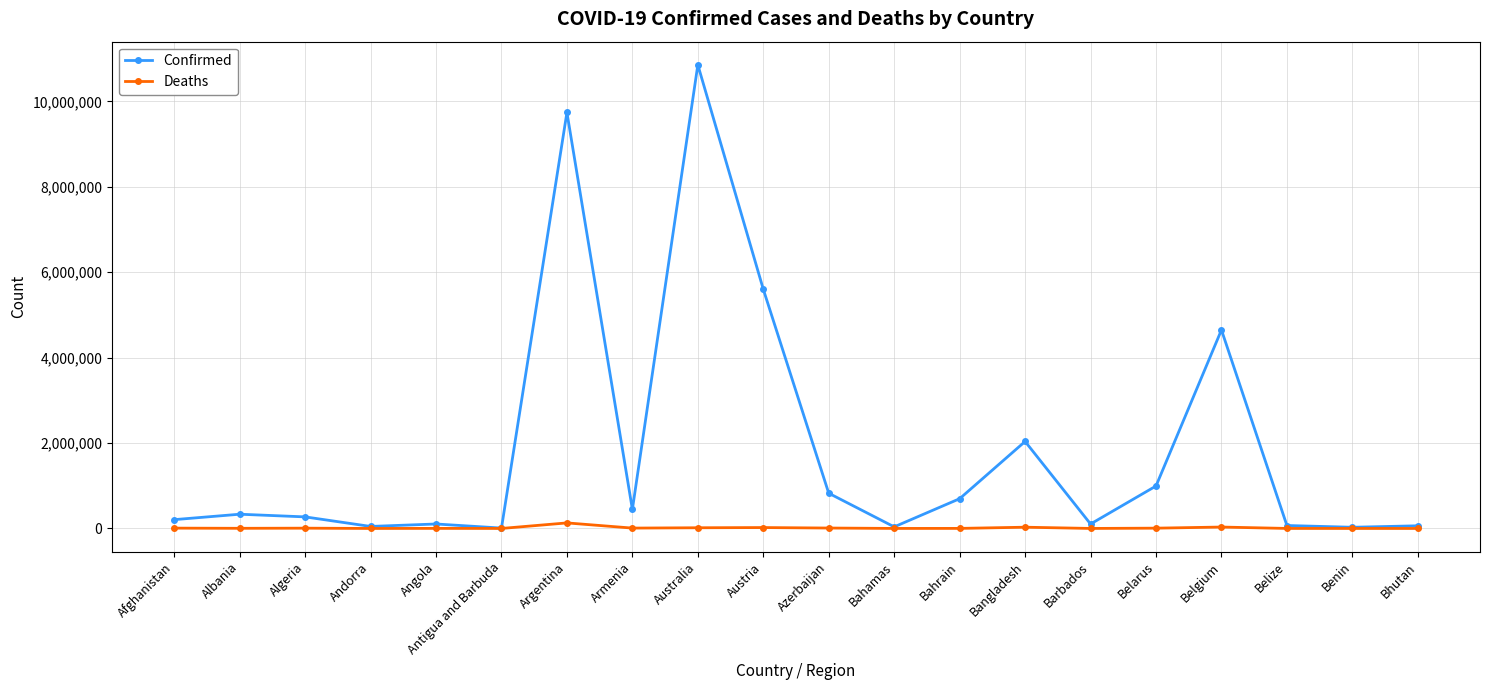

What is the label of the 11th point from the left?

Azerbaijan